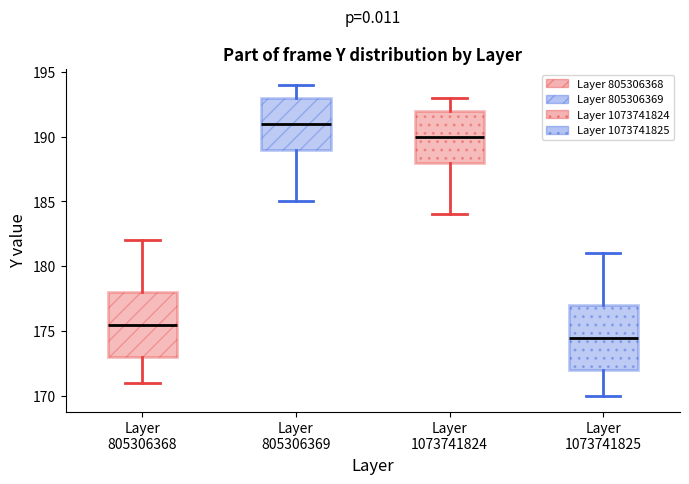

Where does the lower whisker of the box for Layer 1073741825 end on the y-axis? The values are not printed on the chart, so give them approximately, as read against the axis.

170.0